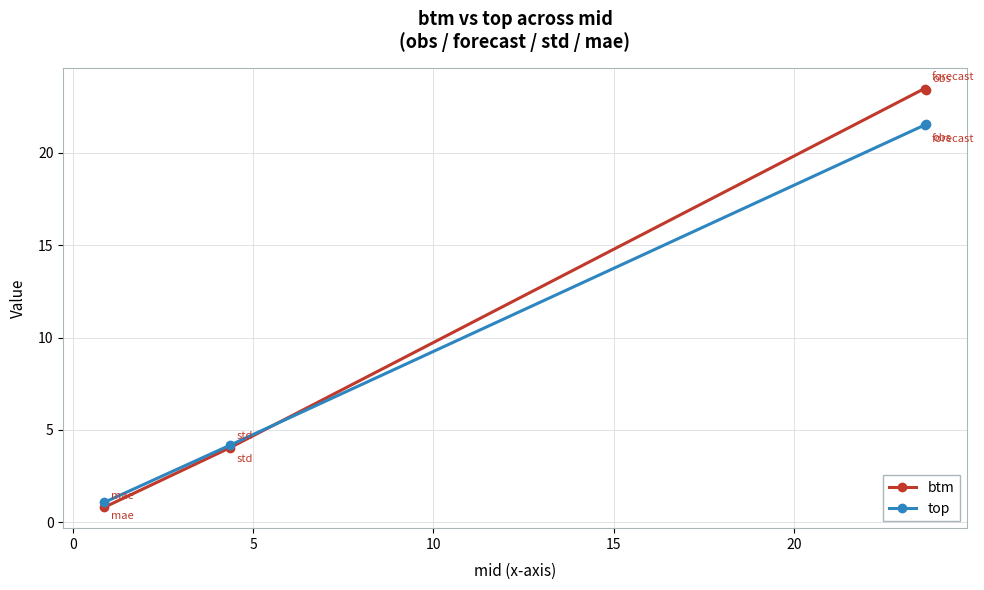

Which series has the widest spread of values?

btm